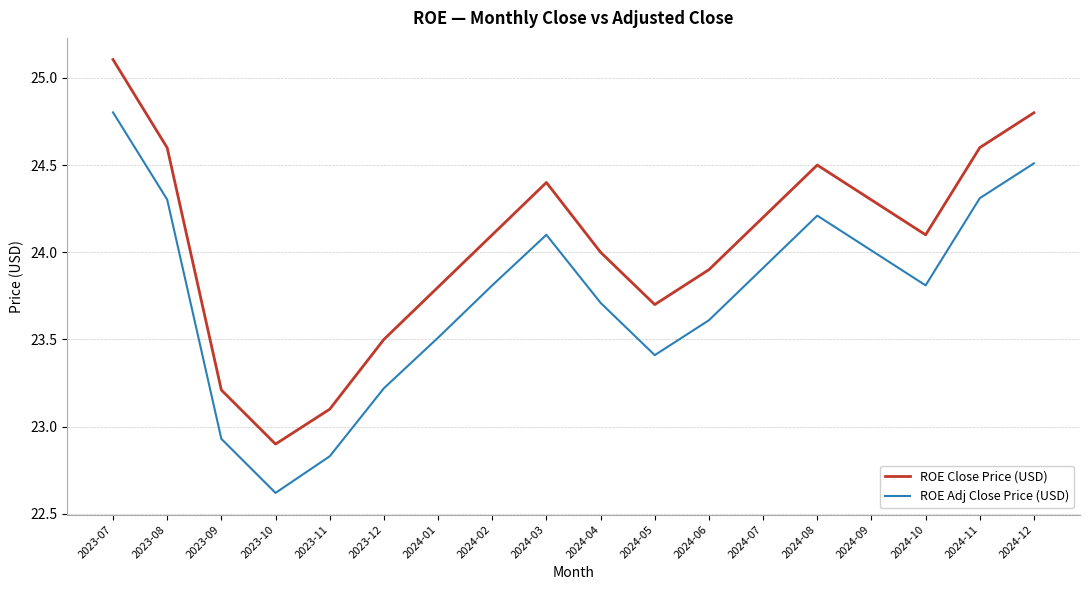

What is the sum of the ROE Adj Close Price (USD) values at 2024-10 and 2023-09?

46.7